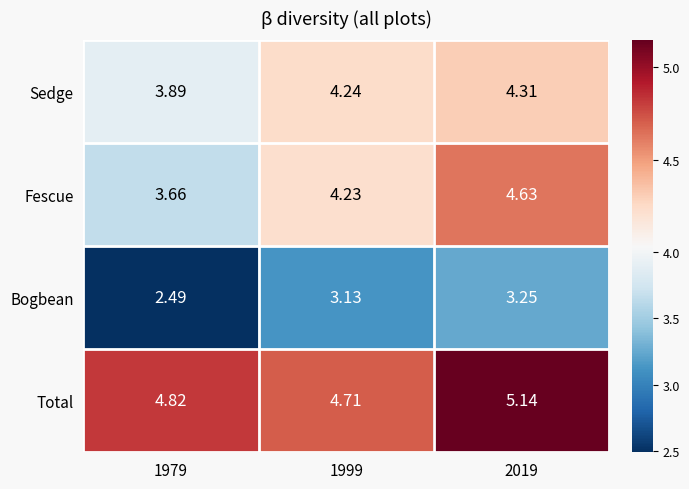

Is the value of Sedge at 1999 greater than the value of Total at 1999?

No